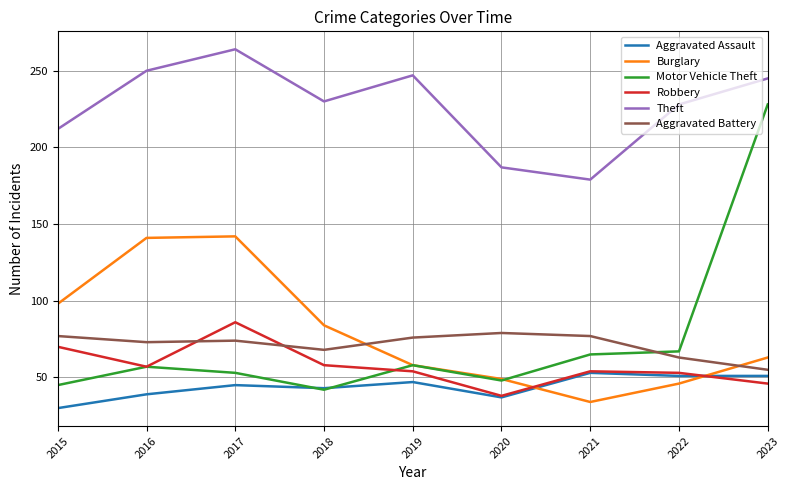

Between 2017 and 2022, which series saw the biggest shift?

Burglary